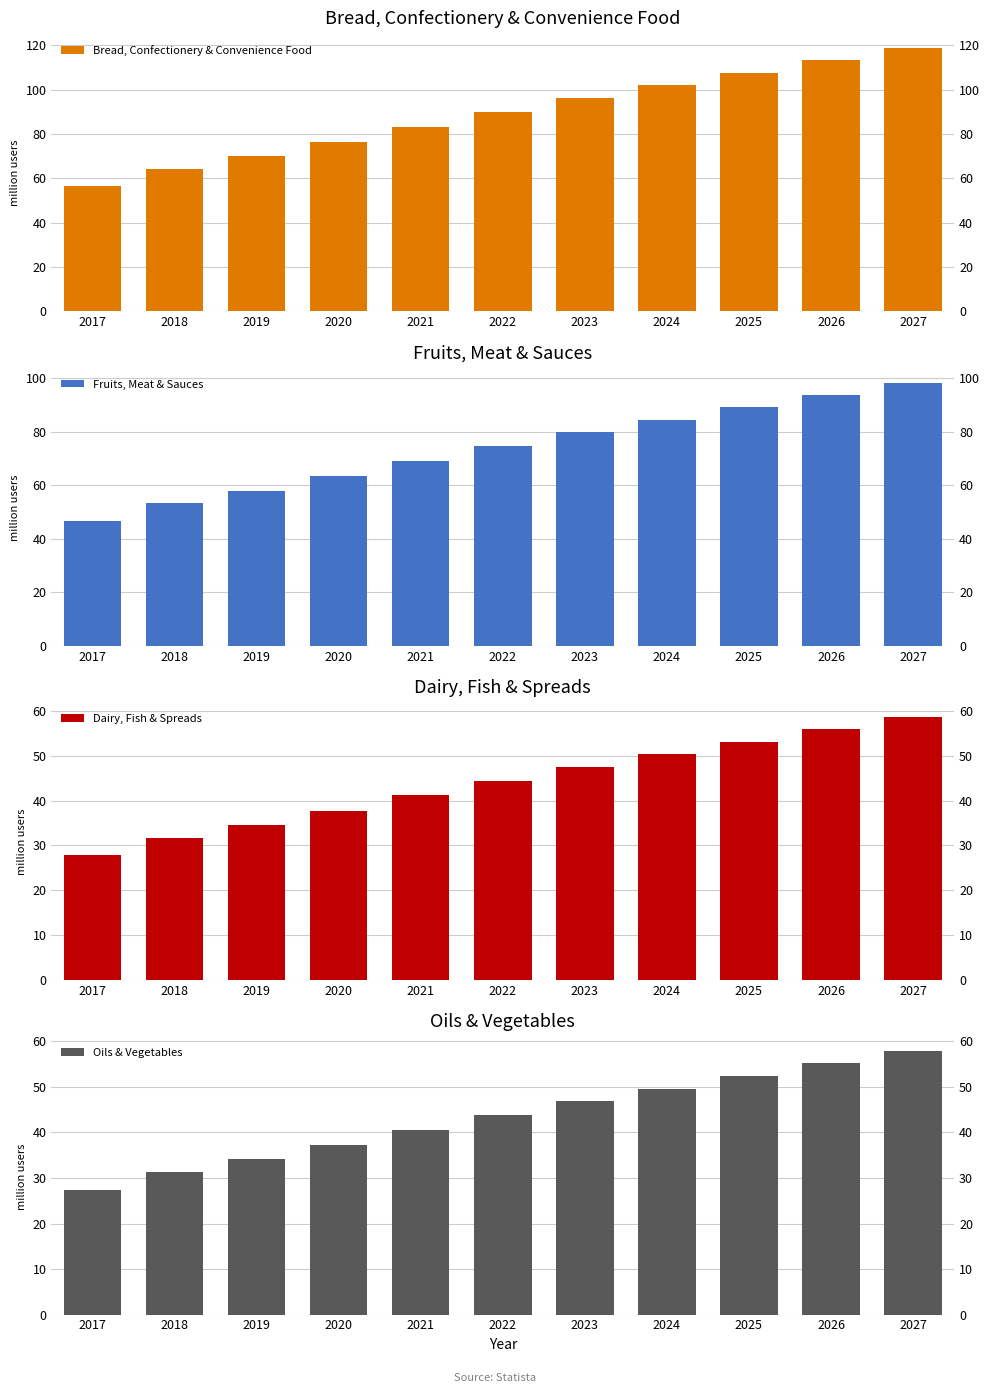

What is the average value of the Bread, Confectionery & Convenience Food series?

89.0